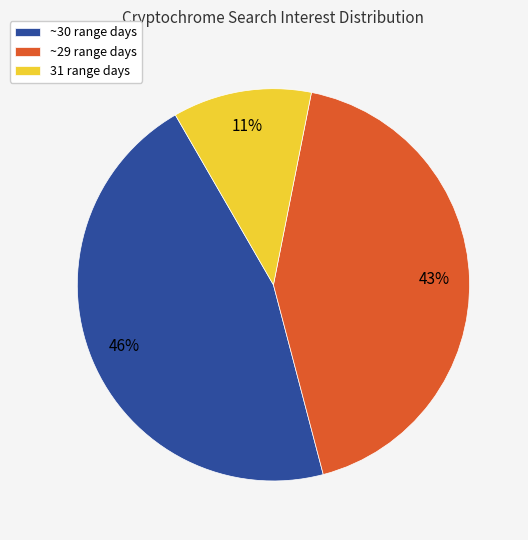

Do ~30 range days and ~29 range days together represent more than half of the pie?

Yes